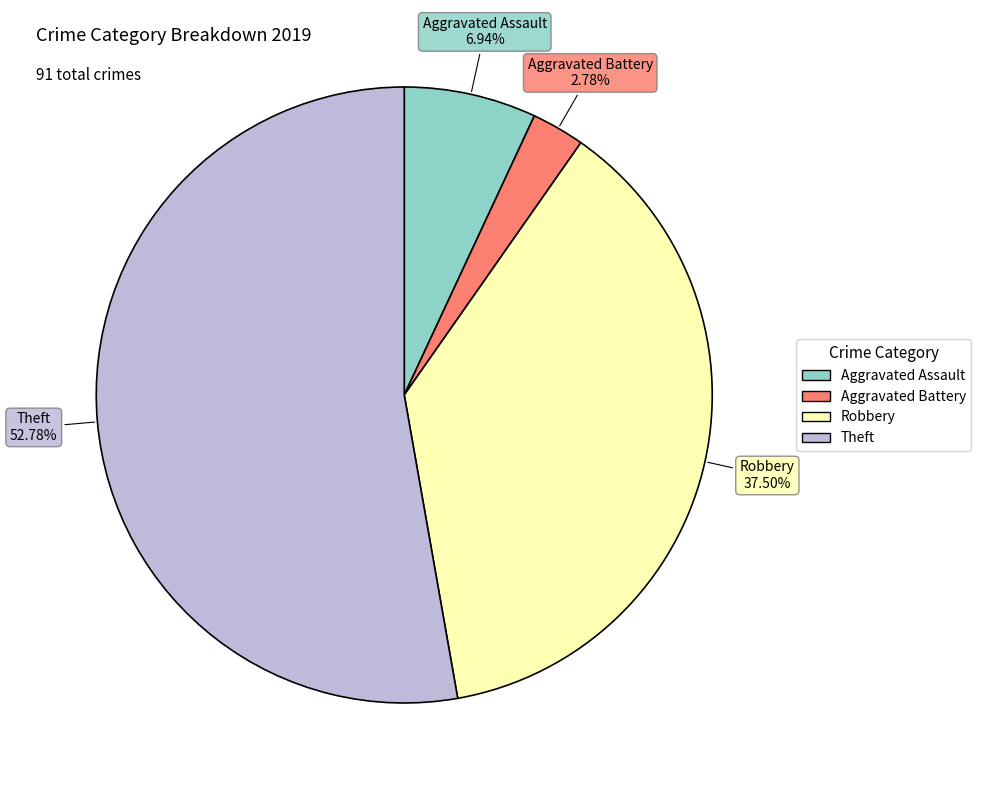

To the nearest percent, what is the difference between the largest and smallest slice percentages?

50%